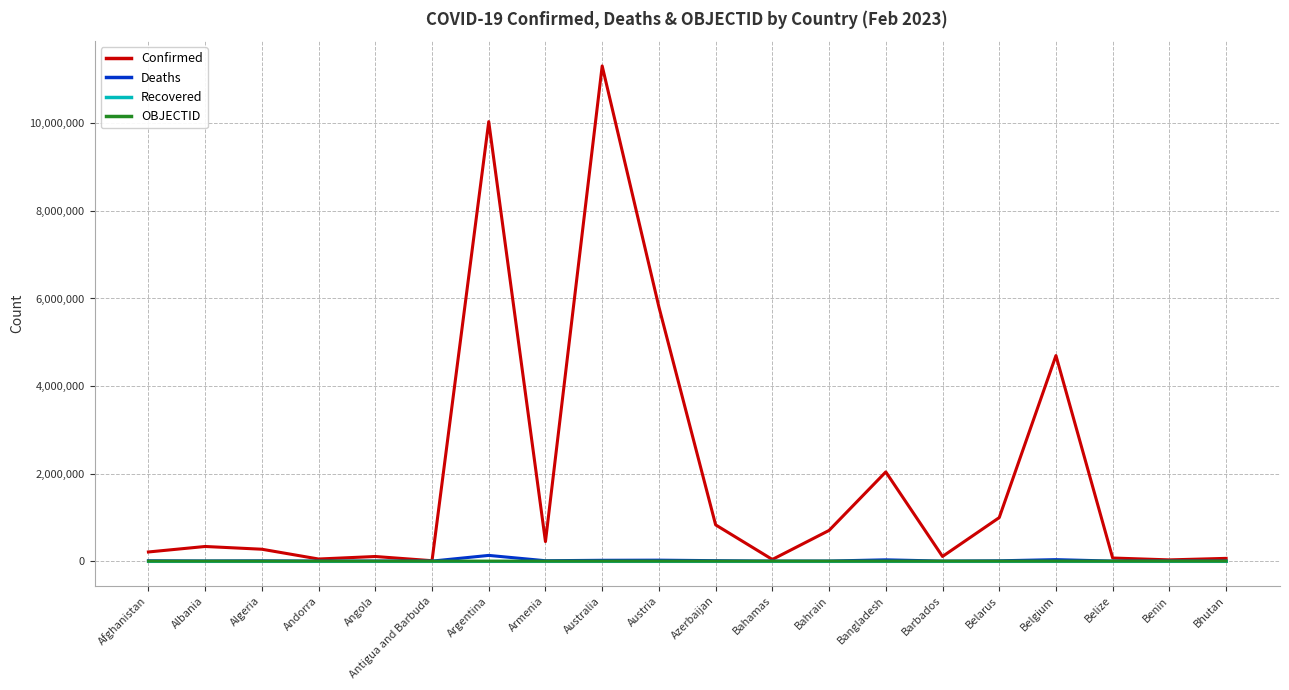

What is the highest value of the OBJECTID series?

39